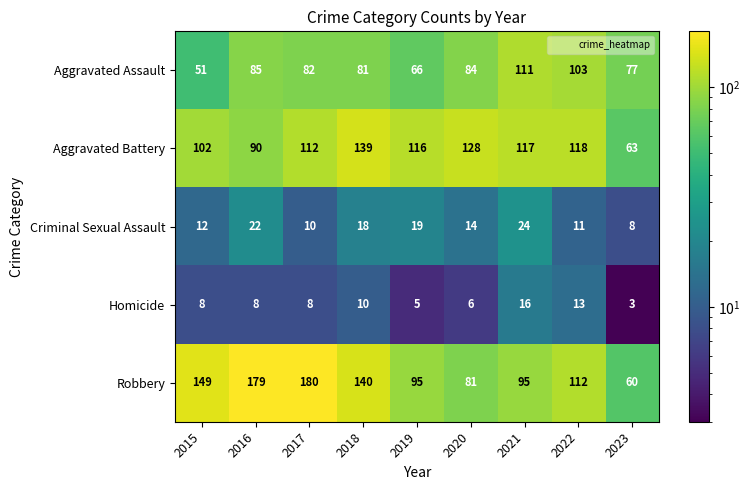

At which category does the chart reach its peak across all series?

2017